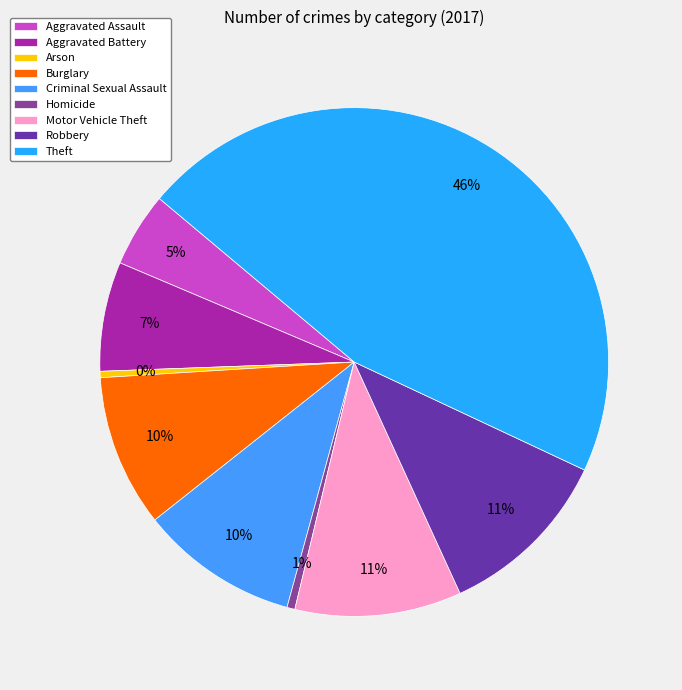

What portion of the pie excludes Aggravated Assault?

95.3%